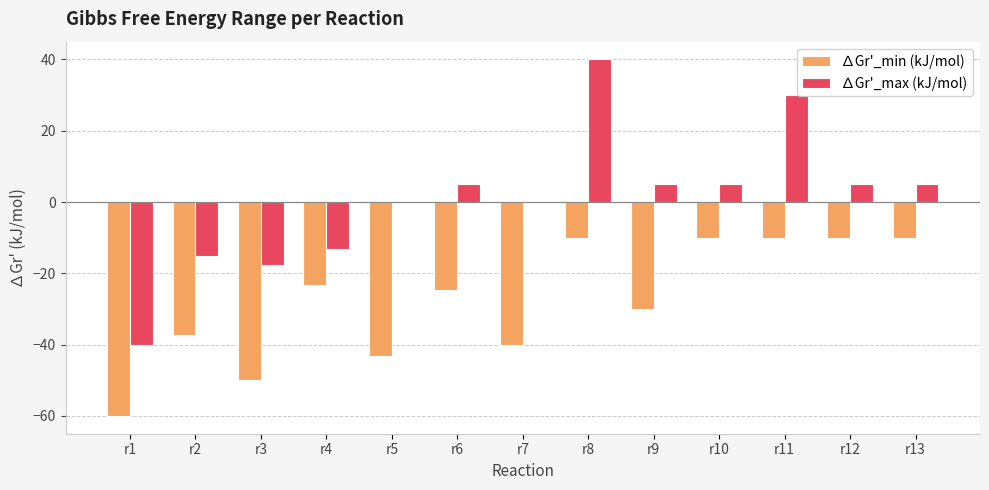

What is the sum of all ∆Gr'_min (kJ/mol) values?

-358.2